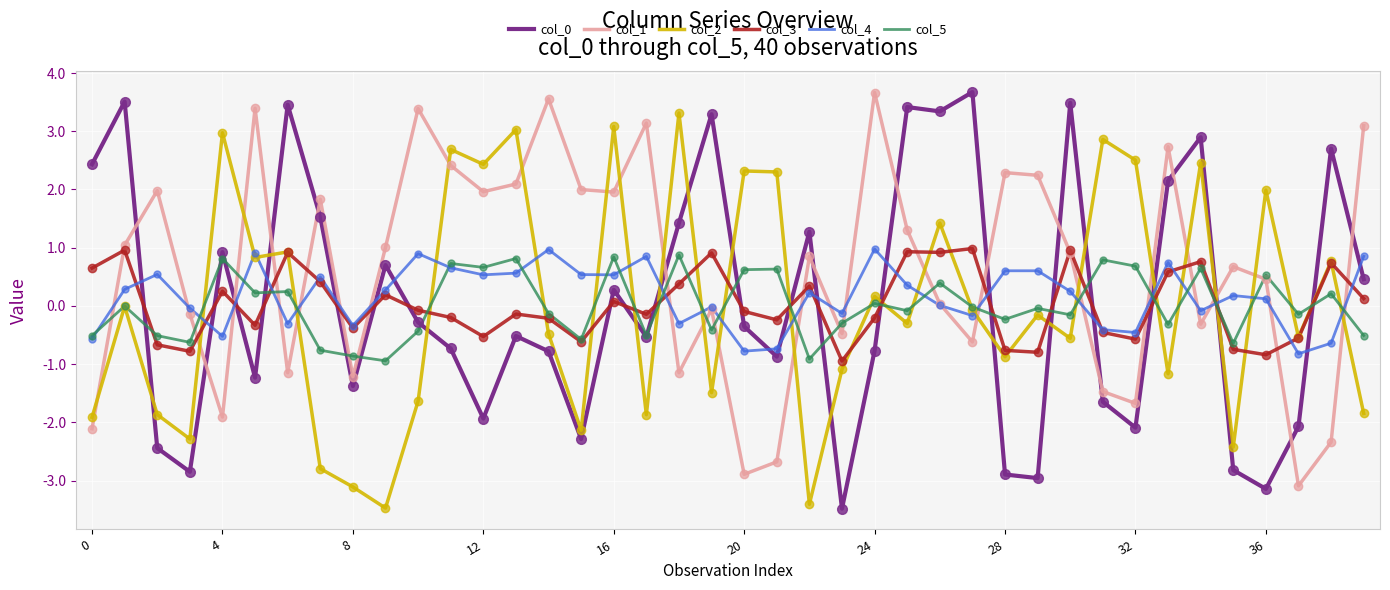

Which series ends up on top after the final intersection of col_4 and col_0?

col_4